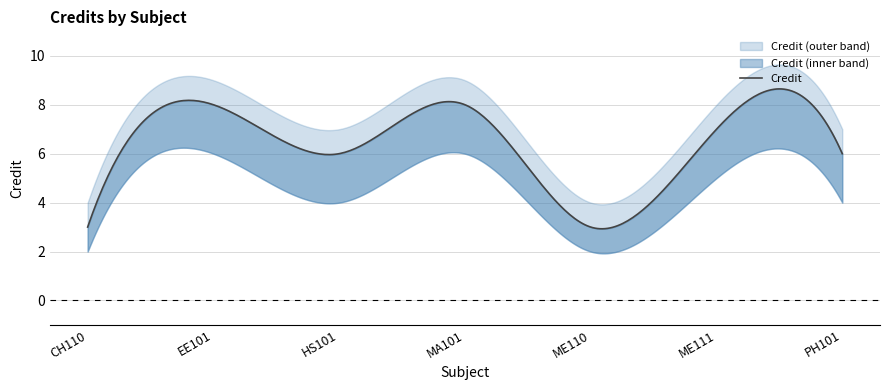

How many interior local valleys (lower than both neighbors) does the data have?

2